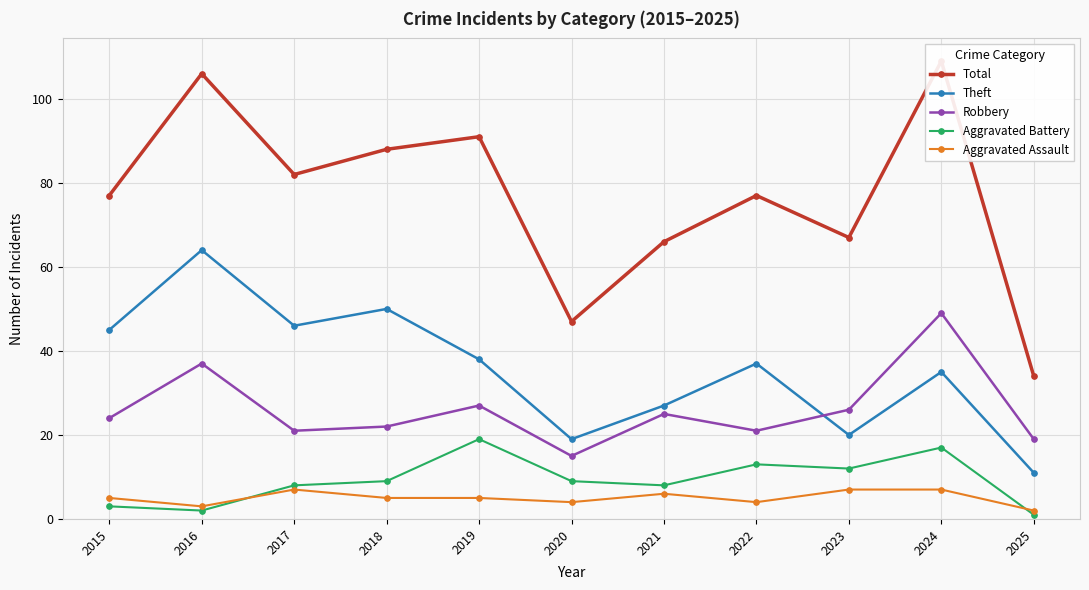

Count the Aggravated Assault values in the range 4 to 7.

9